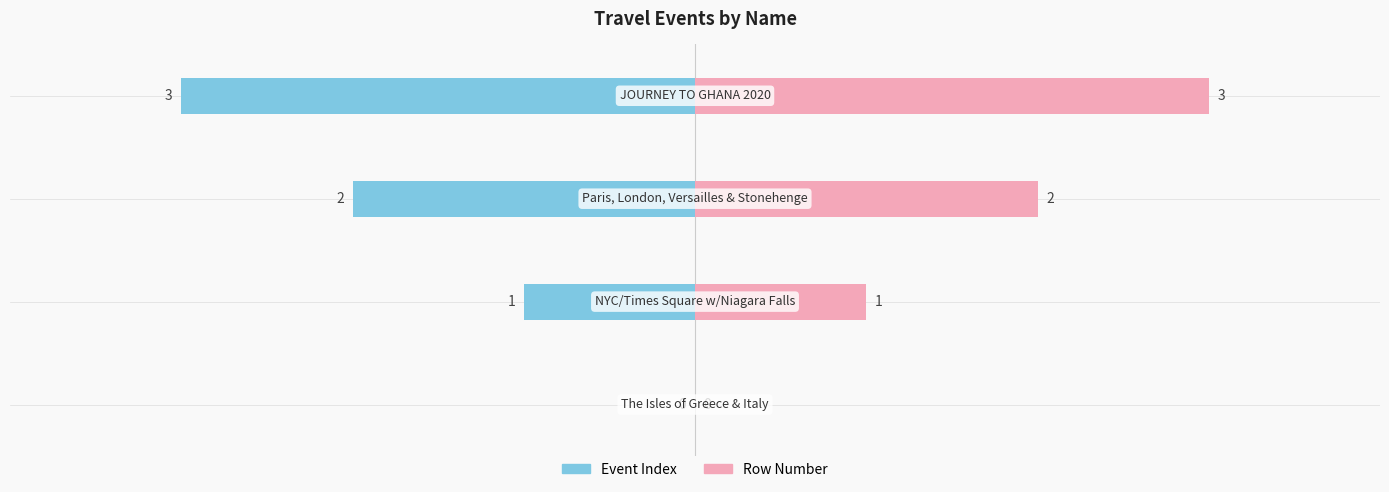

What value does the Row Number series have at 1?

1